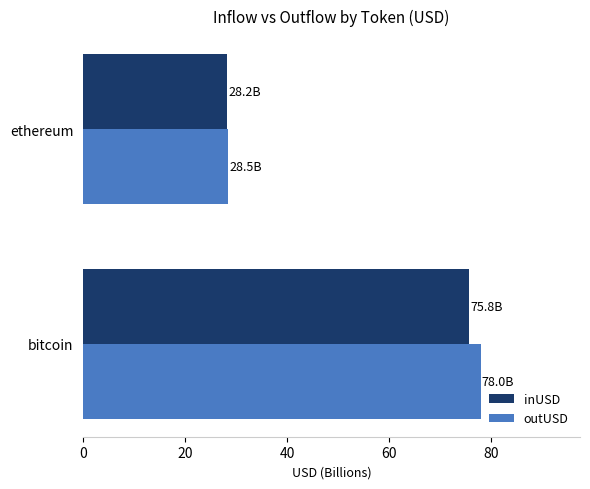

The outUSD series shows 78.0 at bitcoin. True or false?

True